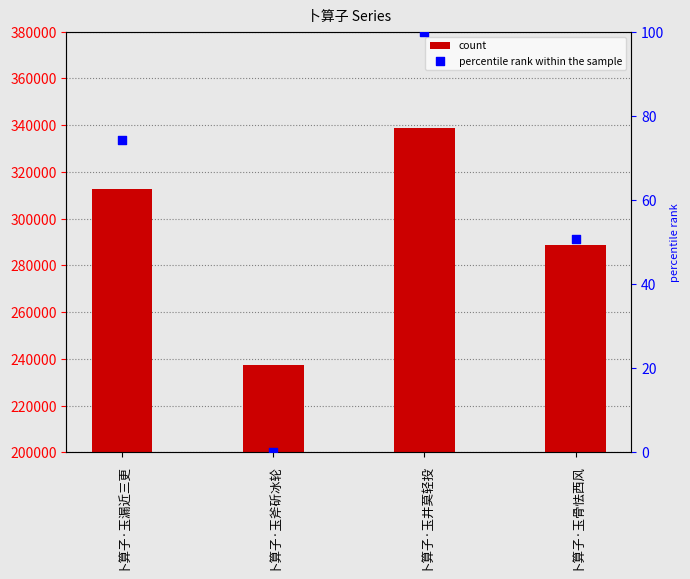

At how many categories does at least one series exceed 204032?

4